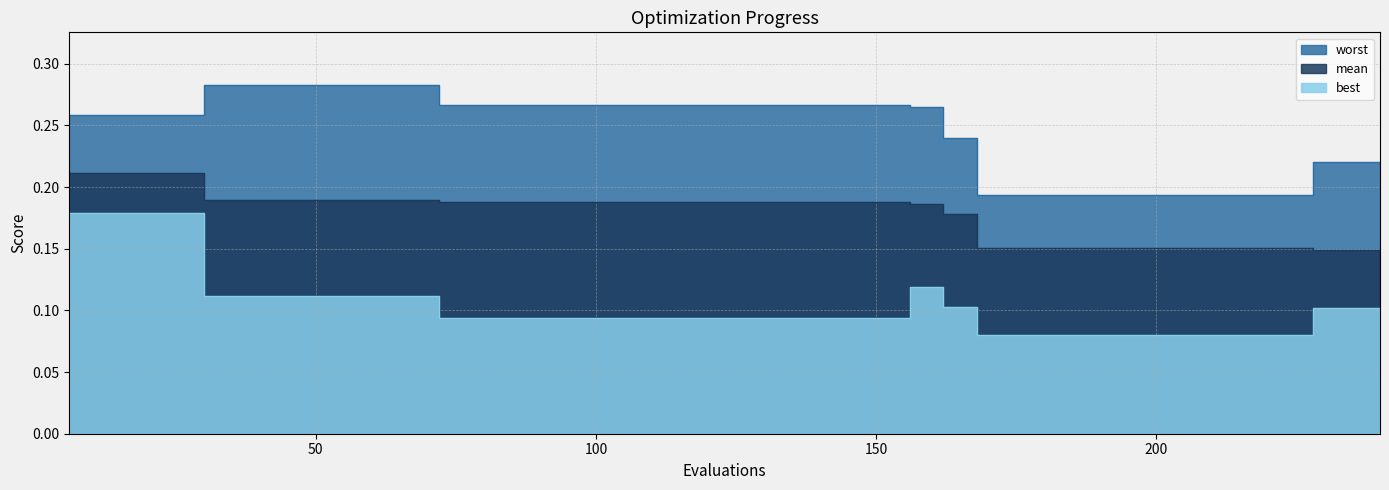

At which category does best reach its first local peak?

156